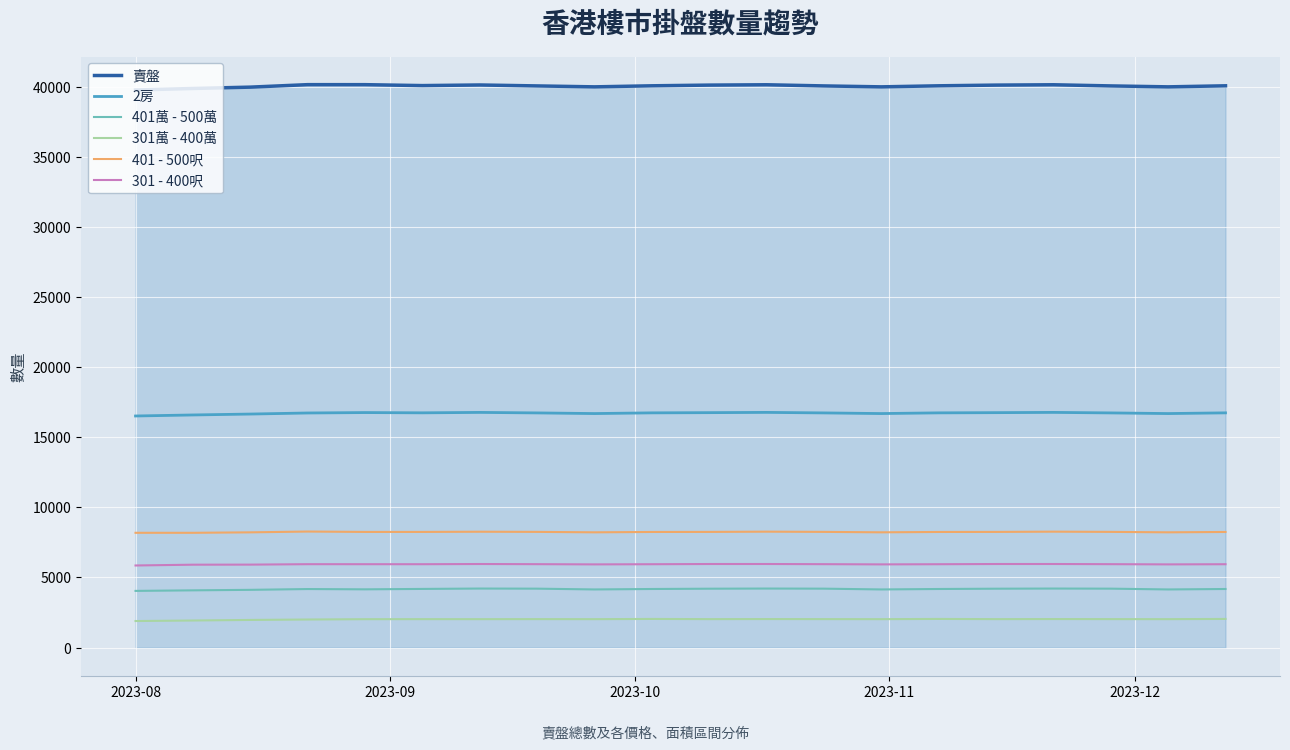

What is the greatest value displayed?

40138